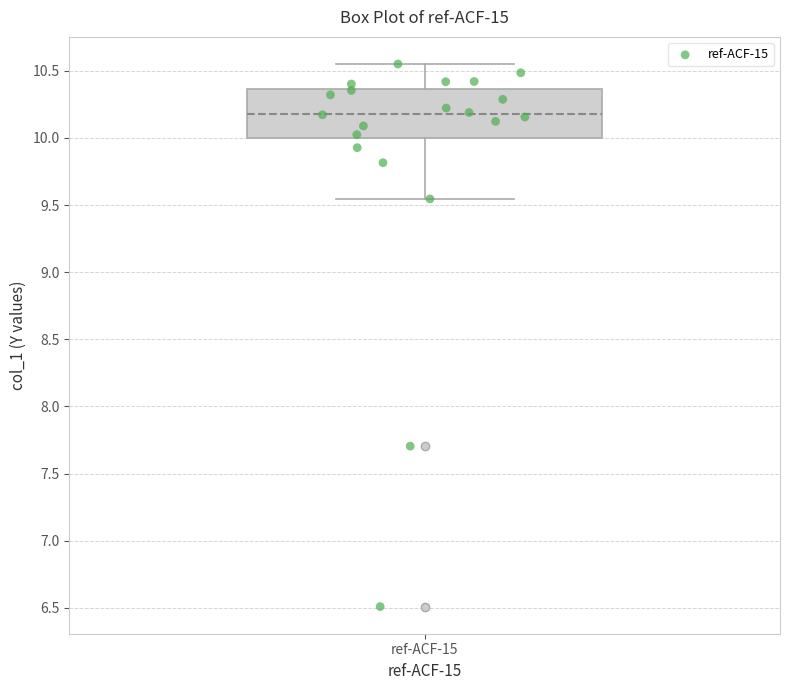

Where does the upper whisker of the box for ref-ACF-15 end on the y-axis? The values are not printed on the chart, so give them approximately, as read against the axis.

10.55